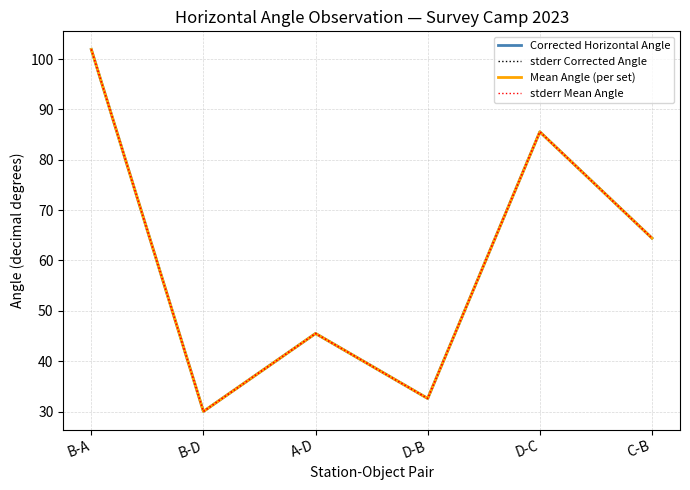

What is the difference between the maximum and second lowest values in the Mean Angle (per set) series?

69.3